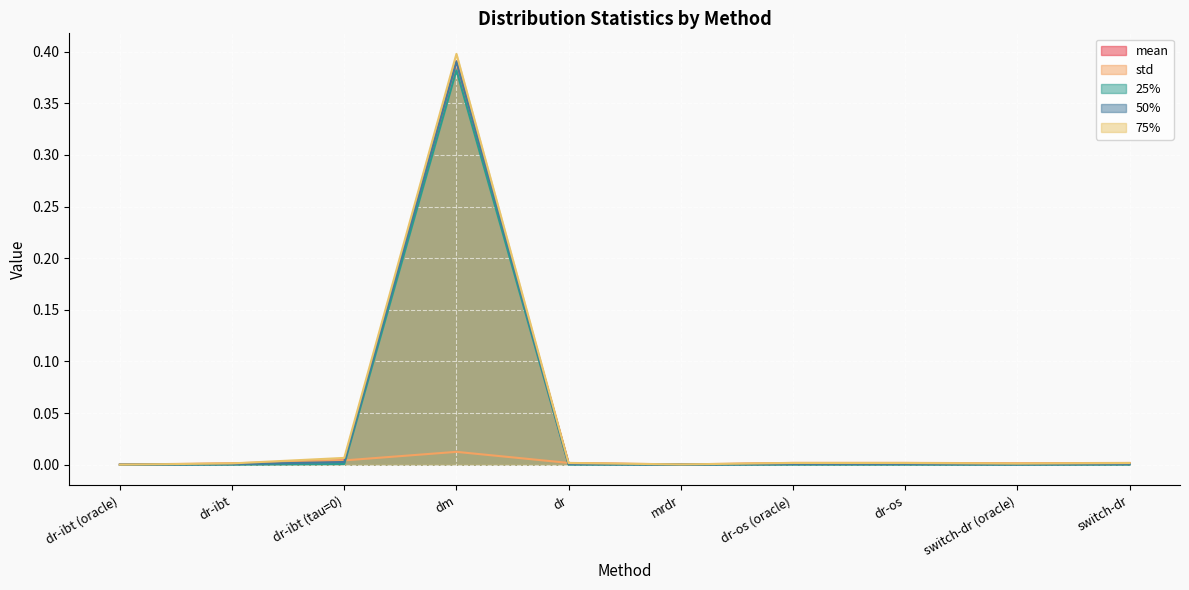

How many intersections are there between std and 25%?

2